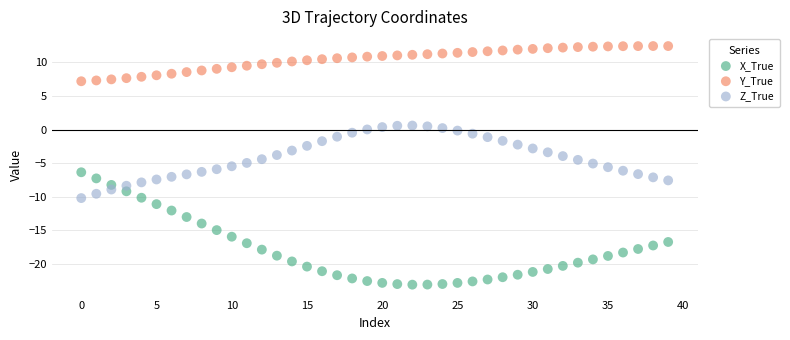

Which series has the widest spread of Y values?

X_True